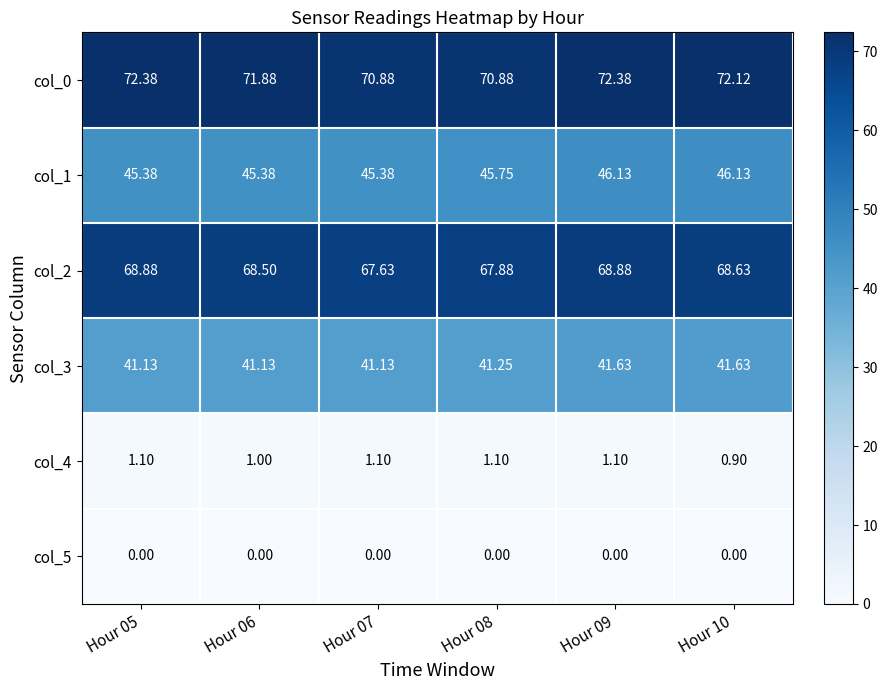

Is the value of col_1 at Hour 09 greater than the value of col_4 at Hour 06?

Yes